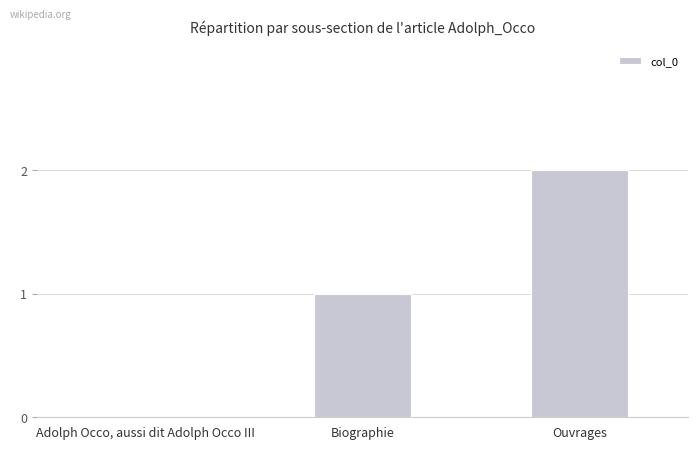

Which has a higher value, Adolph Occo, aussi dit Adolph Occo III or Biographie?

Biographie